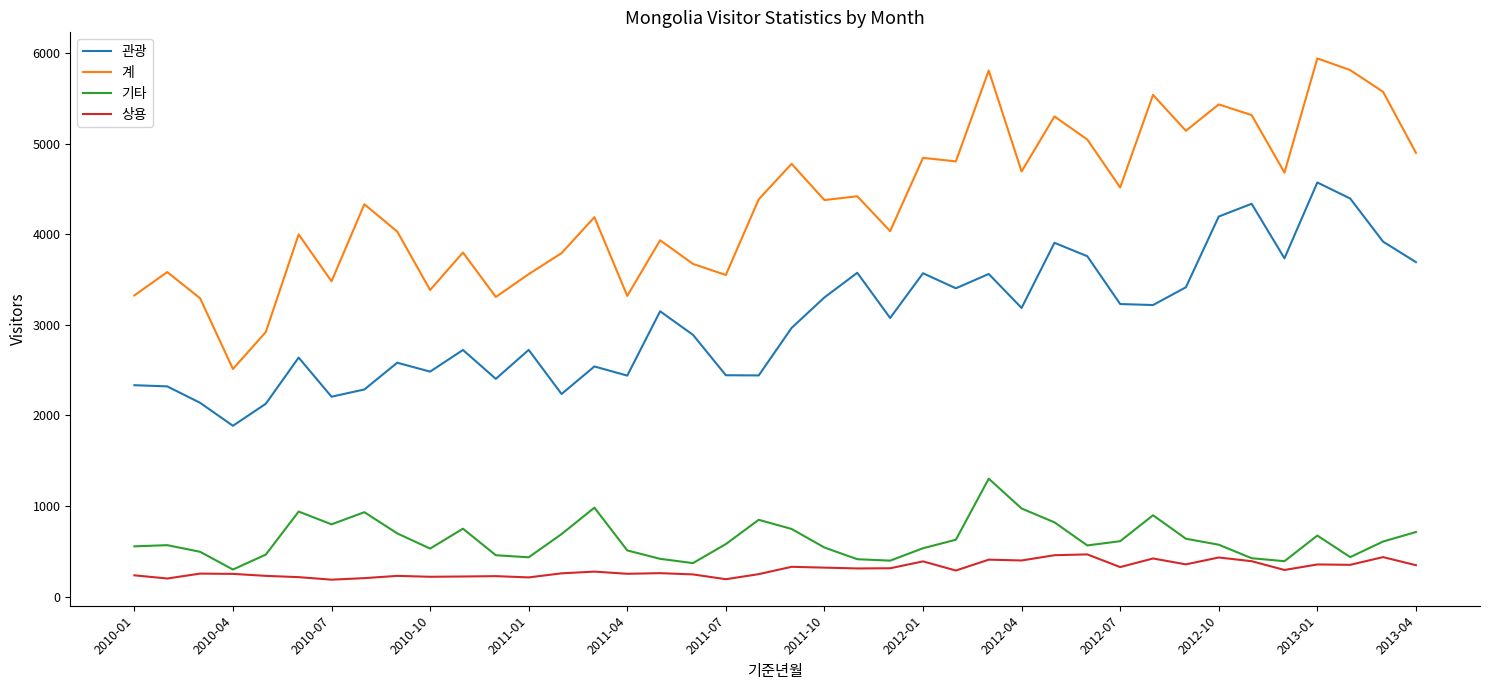

What is the maximum value shown in the chart?

5941